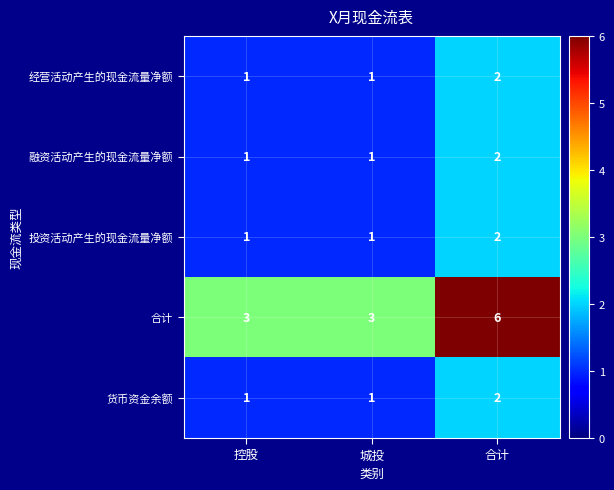

What is the total value across all series at 控股?

7